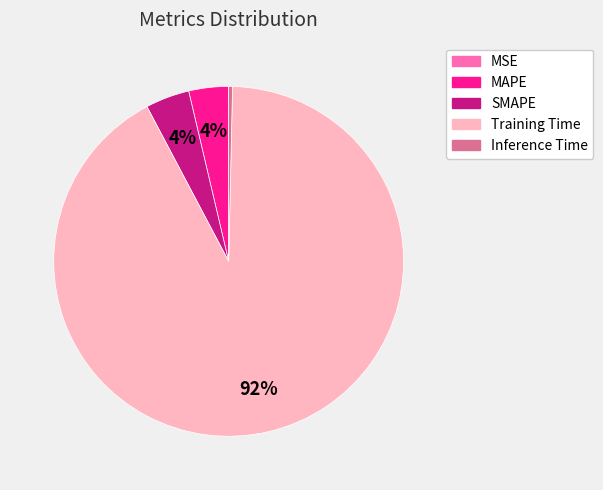

Is the sum of MAPE and Inference Time greater than half?

No